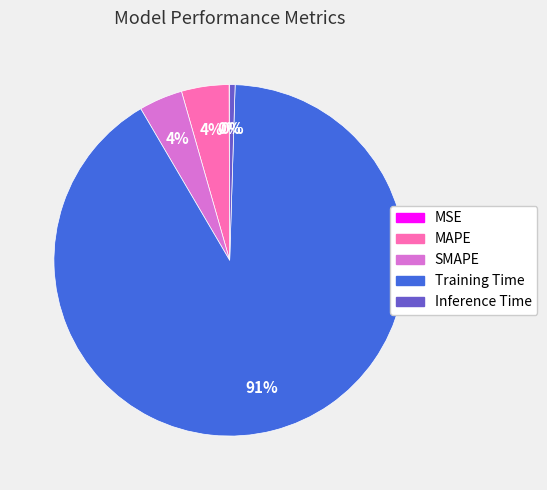

Between Training Time and Inference Time, which is larger?

Training Time